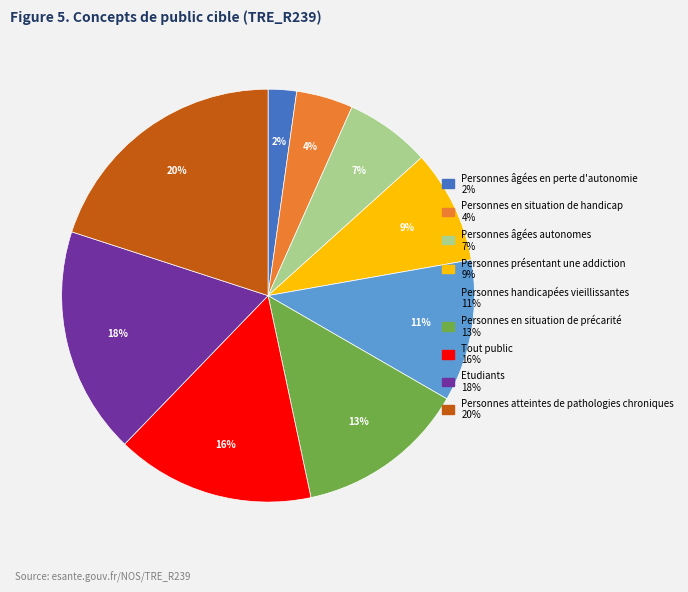

What is the smallest slice in the pie chart?

Personnes âgées en perte d'autonomie